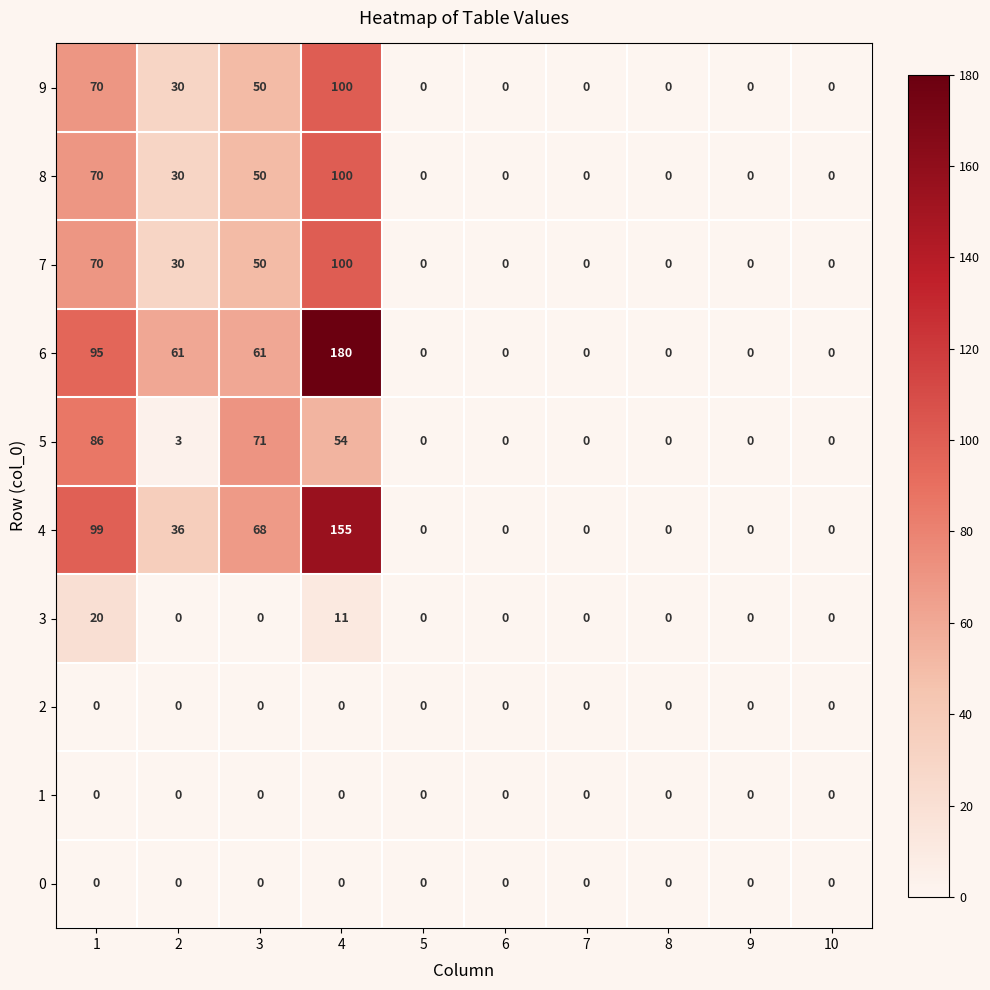

True or false: 3 has a value of 15 at 4.

False